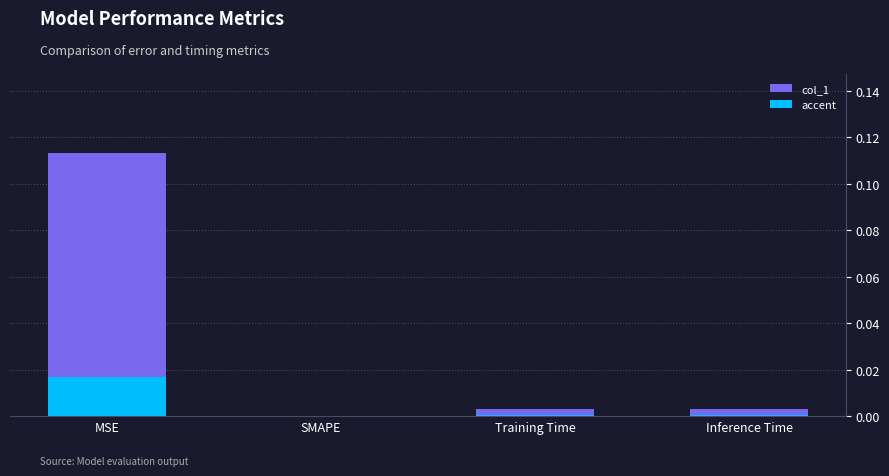

The value of accent at Inference Time is 0.0. True or false?

True